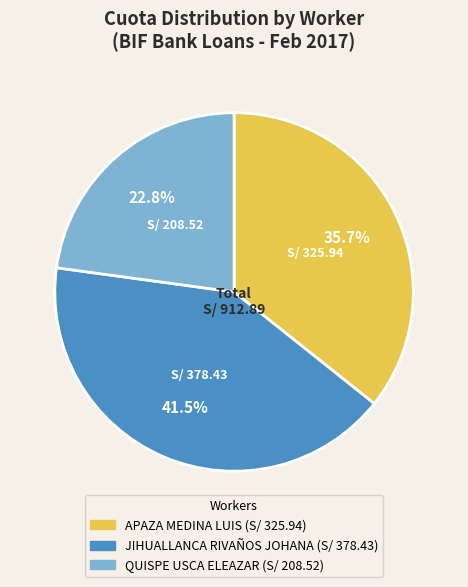

To the nearest percent, what is the combined percentage of APAZA MEDINA LUIS and JIHUALLANCA RIVAÑOS JOHANA?

77%